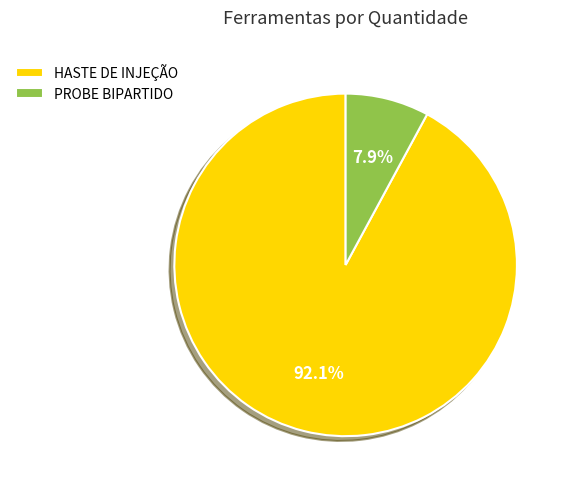

To the nearest percent, what is the combined percentage of PROBE BIPARTIDO and HASTE DE INJEÇÃO?

100%